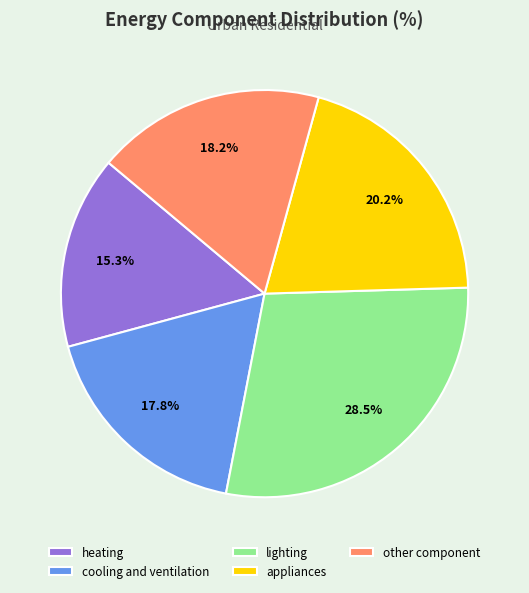

To the nearest percent, what is the combined percentage of lighting and other component?

47%